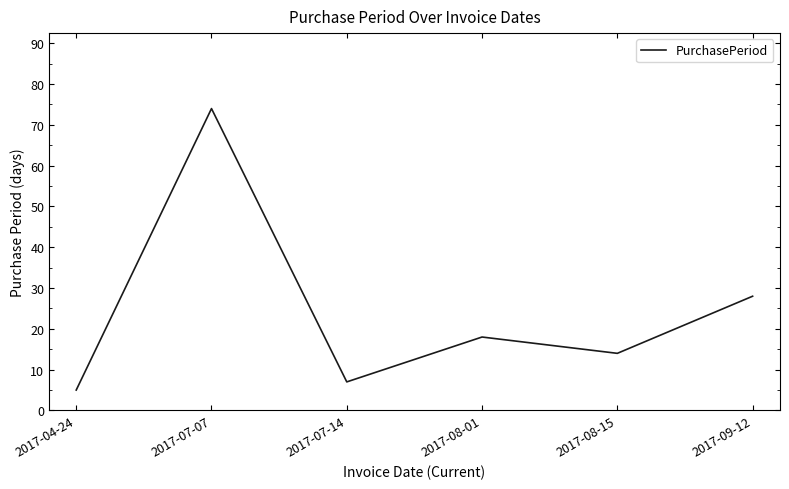

At which category does the chart reach its peak across all series?

2017-07-07